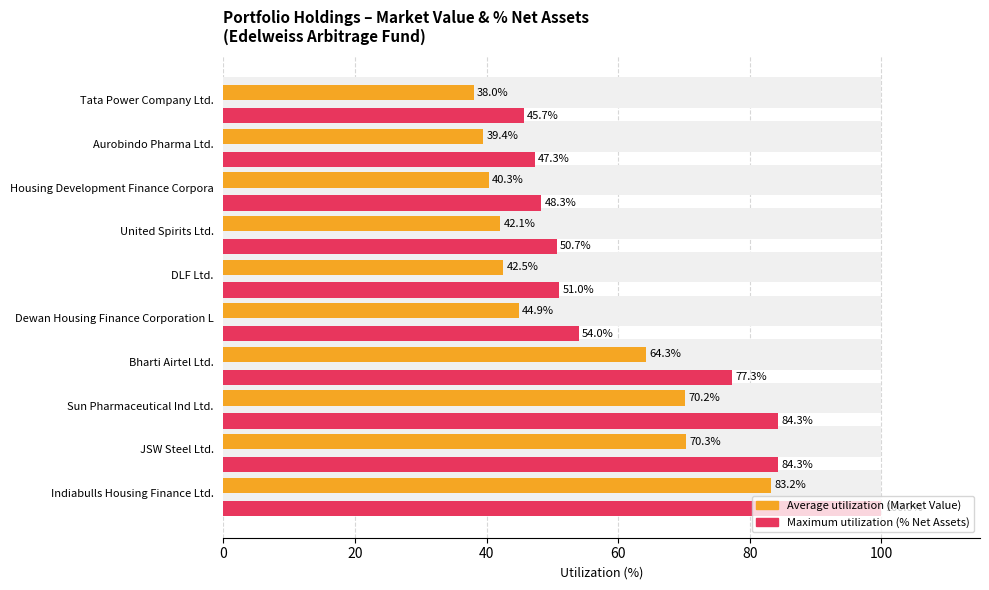

Count the number of data series in this chart.

2